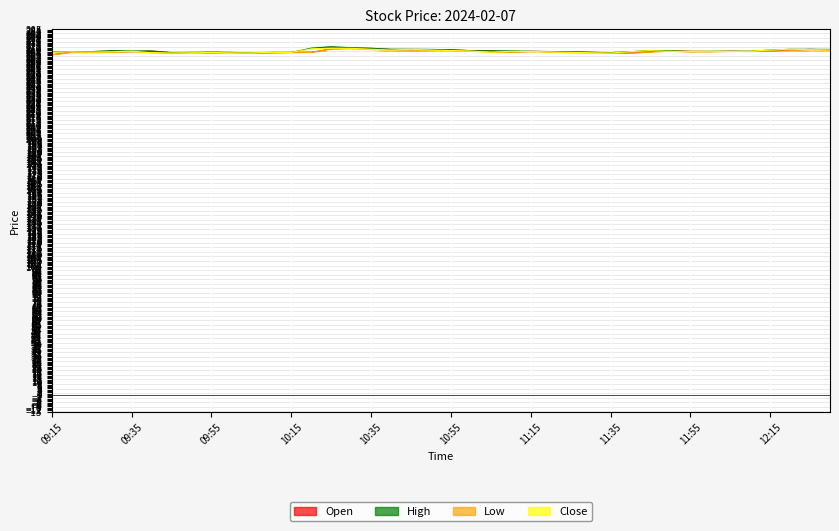

What is the minimum value for Open?

265.5